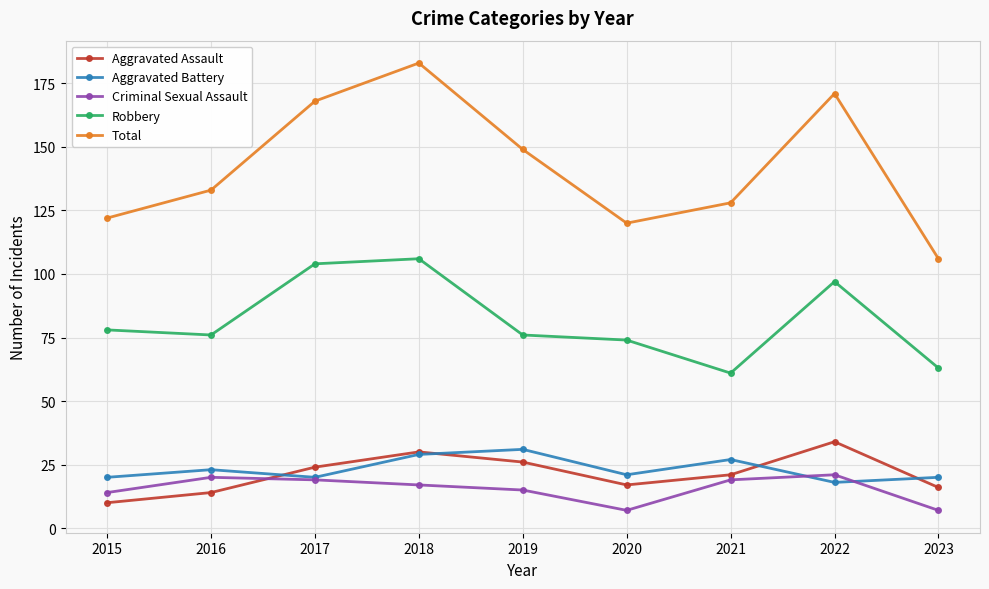

What is the greatest value displayed?

183